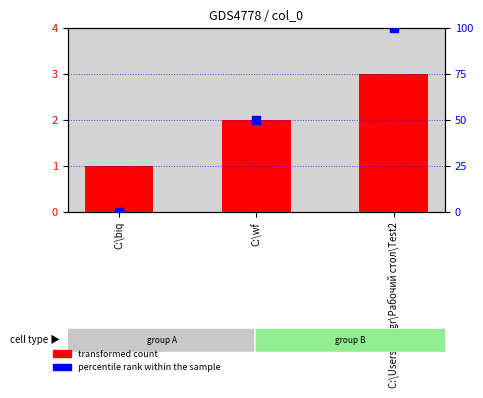

Which series has the largest Y range (max minus min)?

percentile rank within the sample